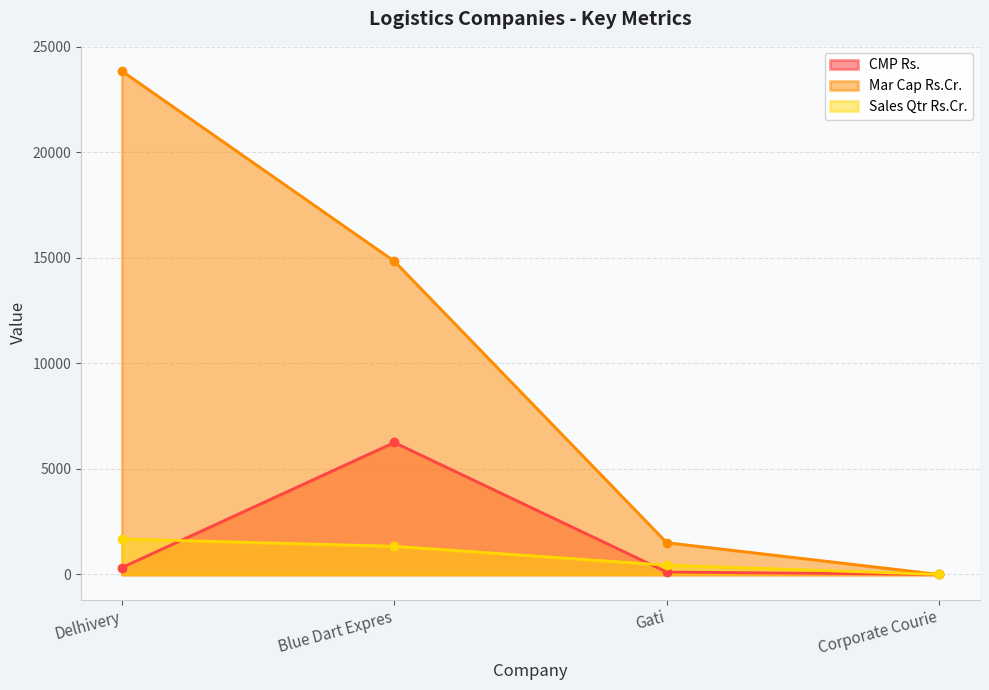

Where does the CMP Rs. series first go above 327?

Delhivery